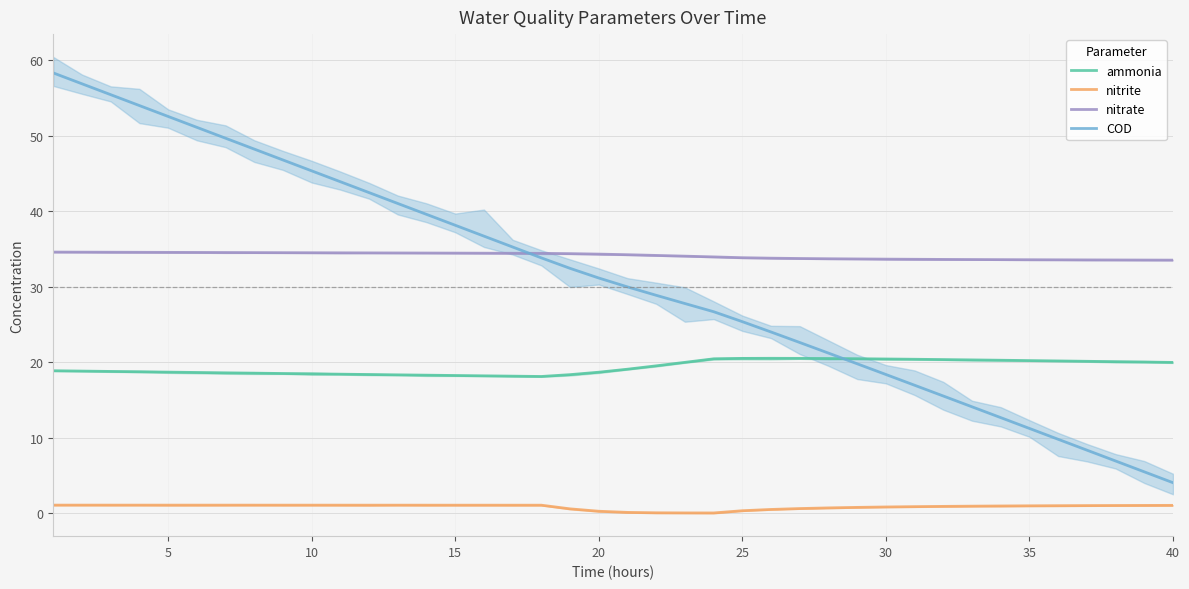

Which label corresponds to the smallest value in the chart?

23